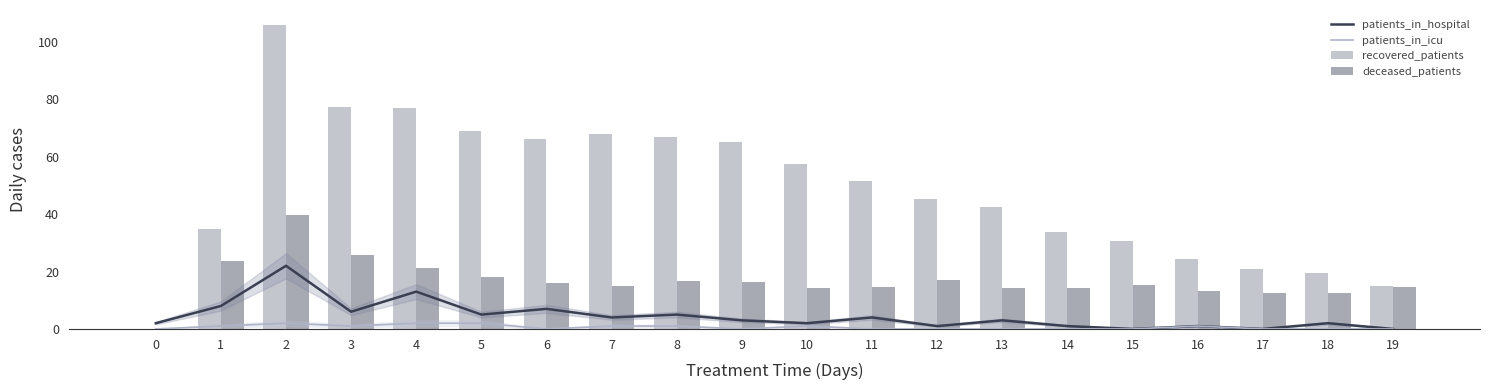

Which category has the highest value across all series?

2